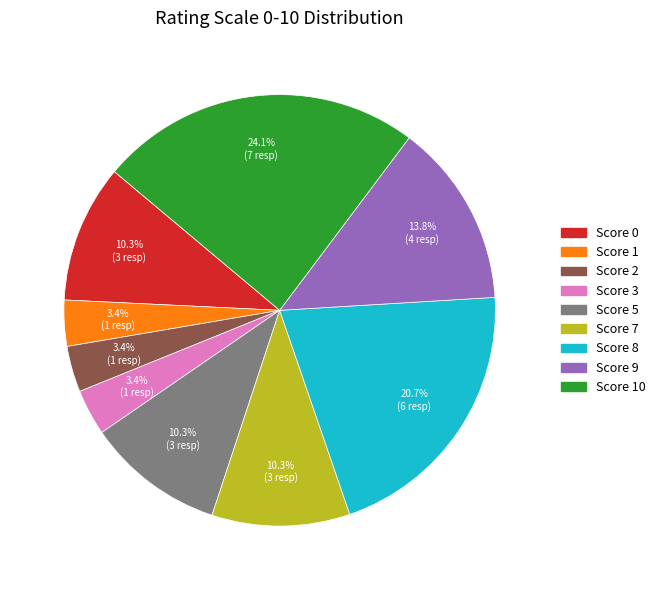

Is there any slice that represents more than half of the pie?

No